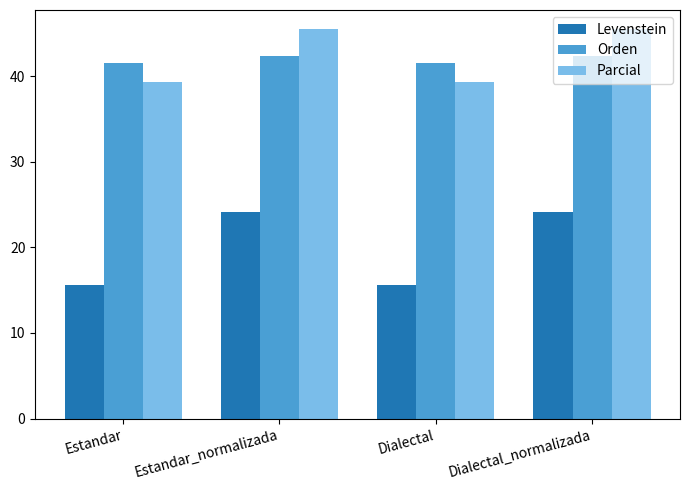

Which series has the largest range (max minus min)?

Levenstein